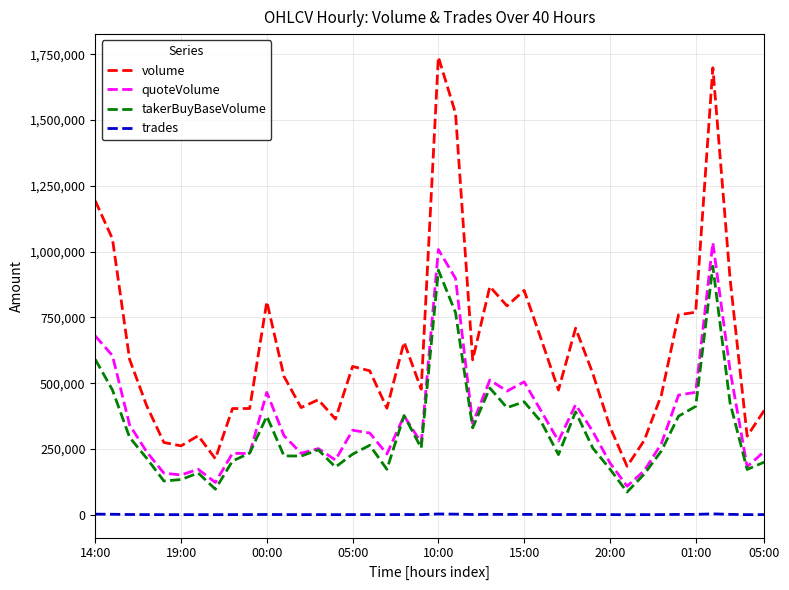

Rank the series by their maximum value, from highest to lowest.

volume, quoteVolume, takerBuyBaseVolume, trades